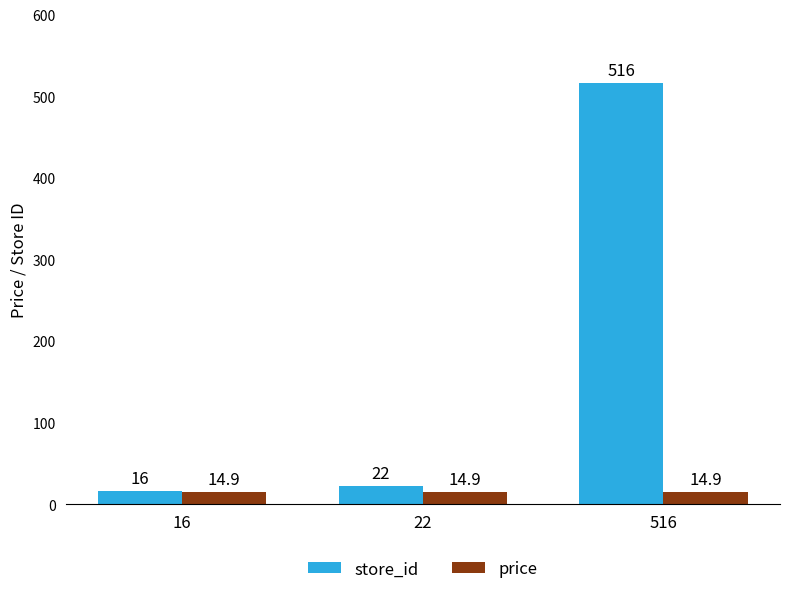

Where is store_id nearest to the value 266?

22